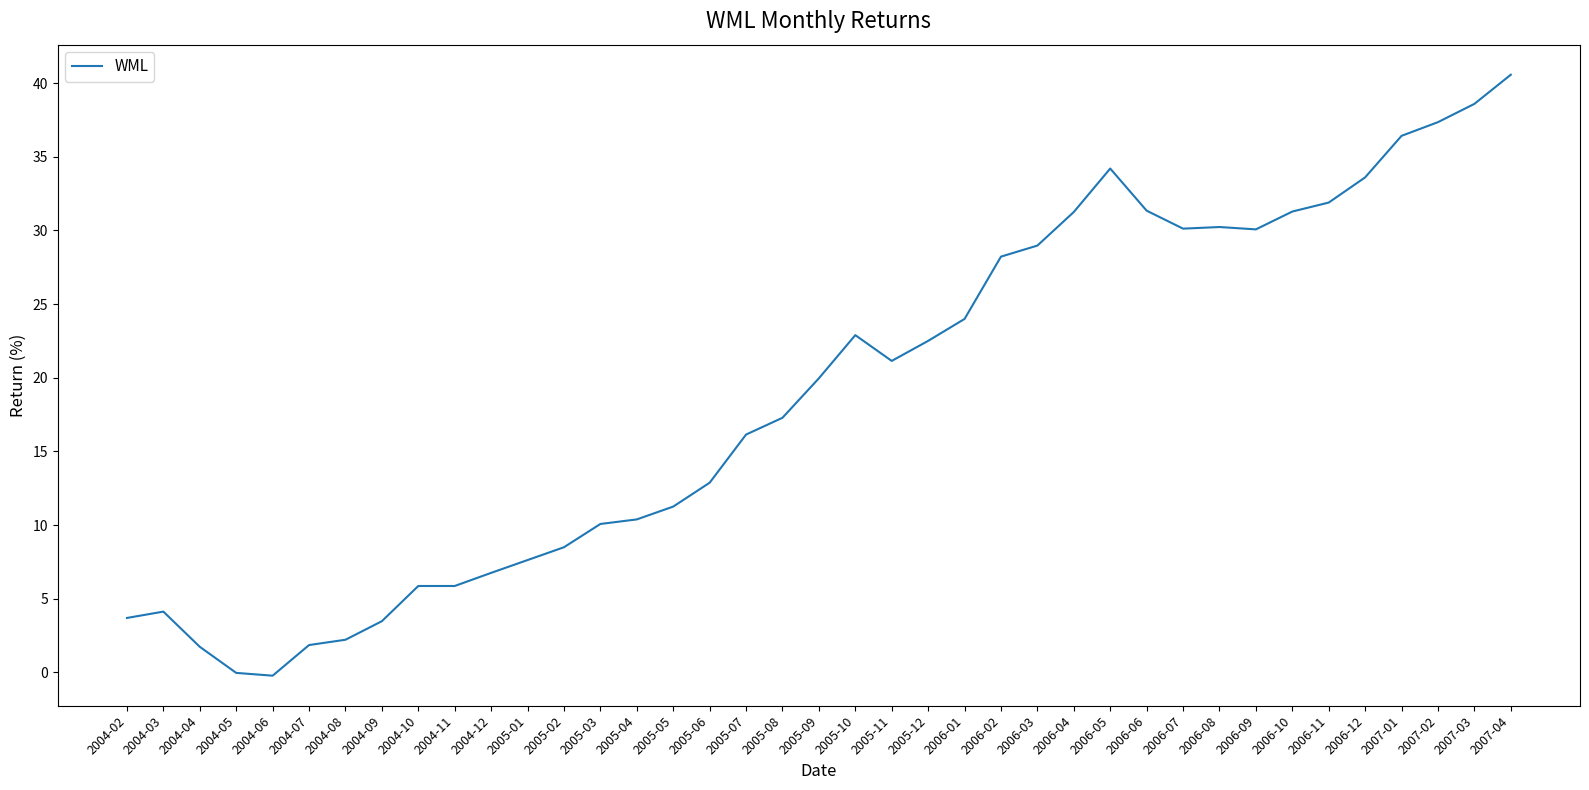

What is the change in value from 2004-10 to 2005-06?

+7.0